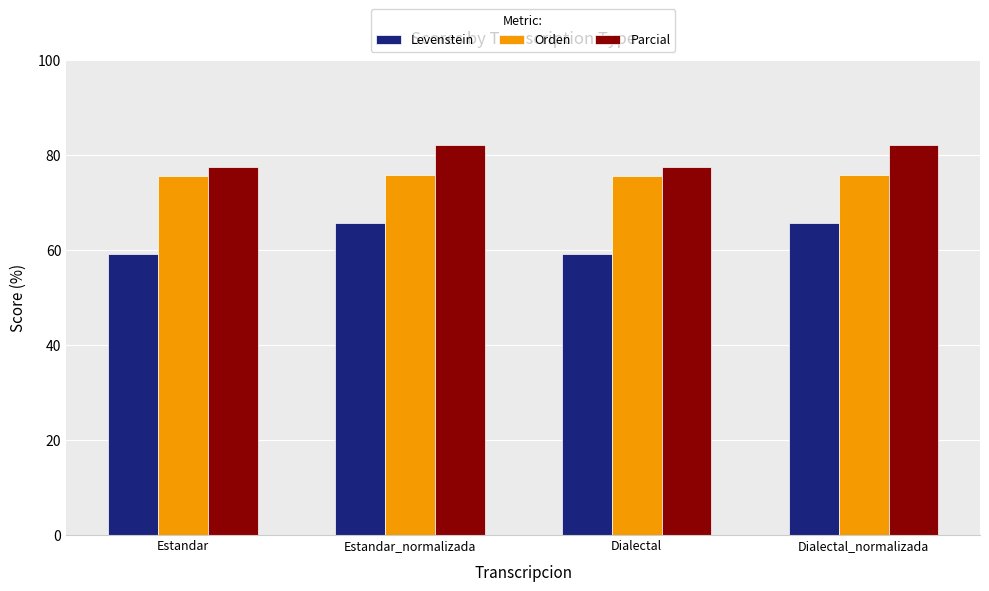

What position from the right is Dialectal_normalizada?

1